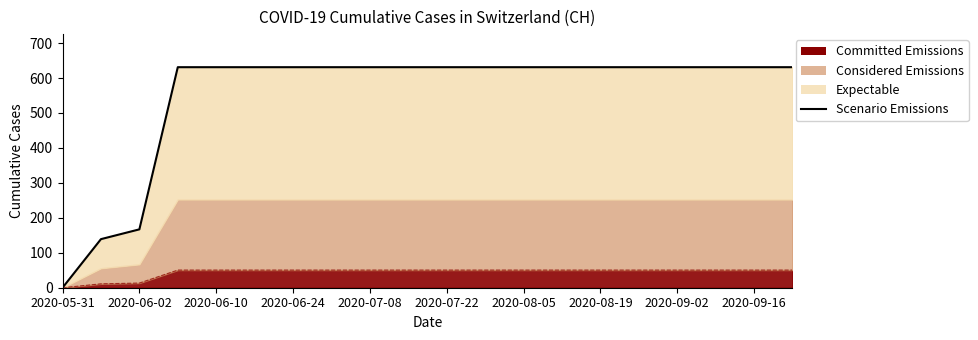

True or false: the data shows 631 at 2020-08-05.

True